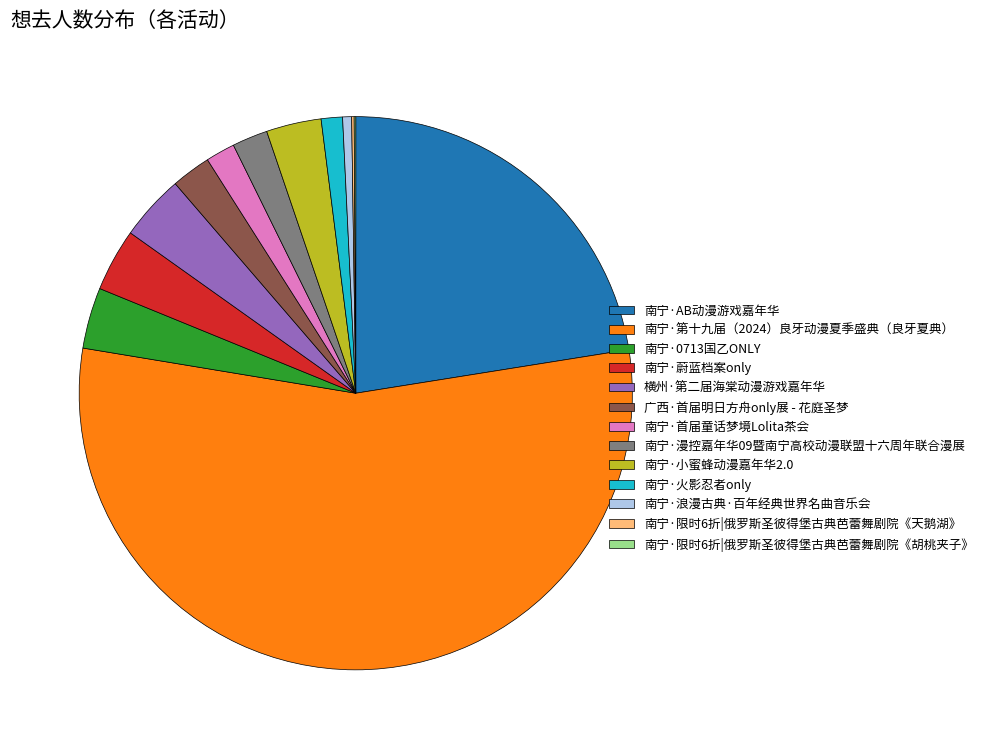

What is the largest slice in the pie chart?

南宁·第十九届（2024）良牙动漫夏季盛典（良牙夏典）